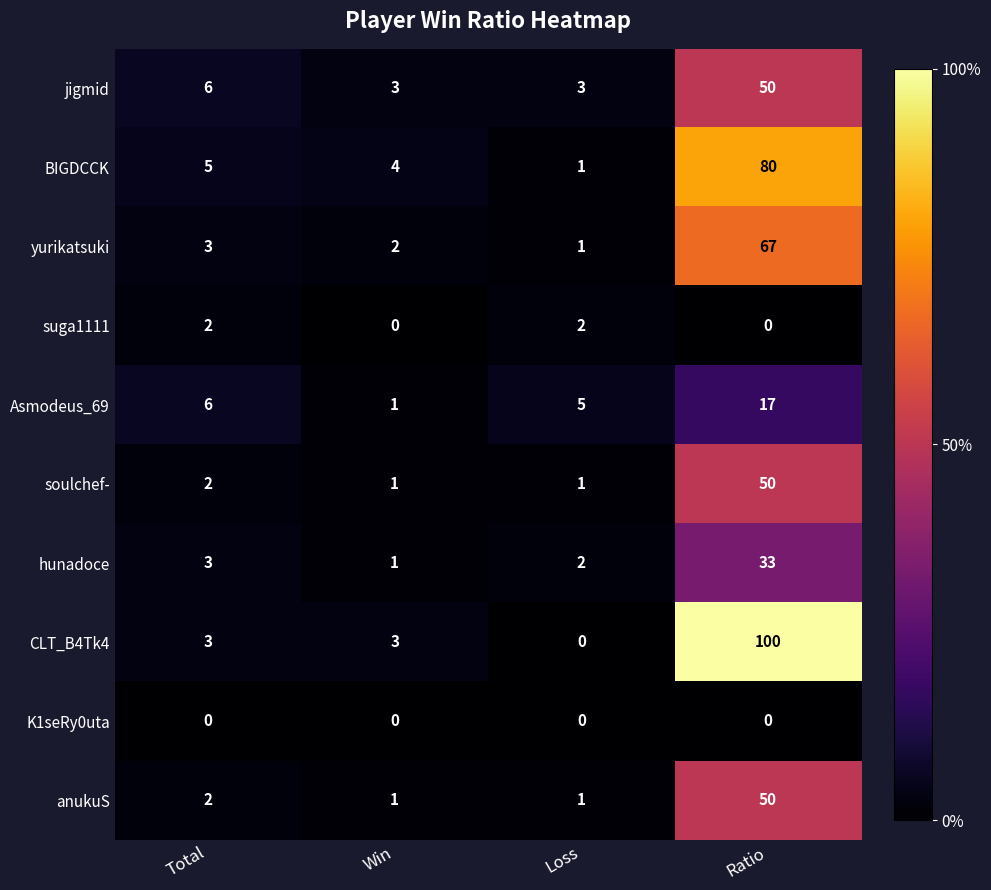

What is the maximum value shown in the chart?

100